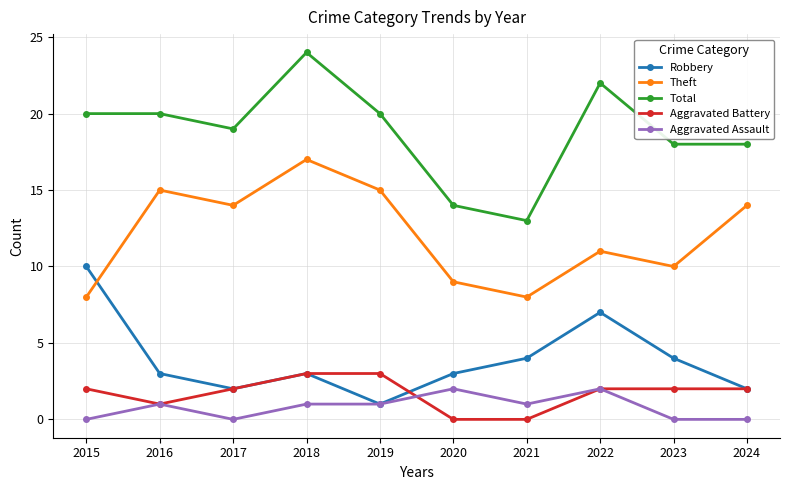

Which series changed the most between 2016 and 2018?

Total